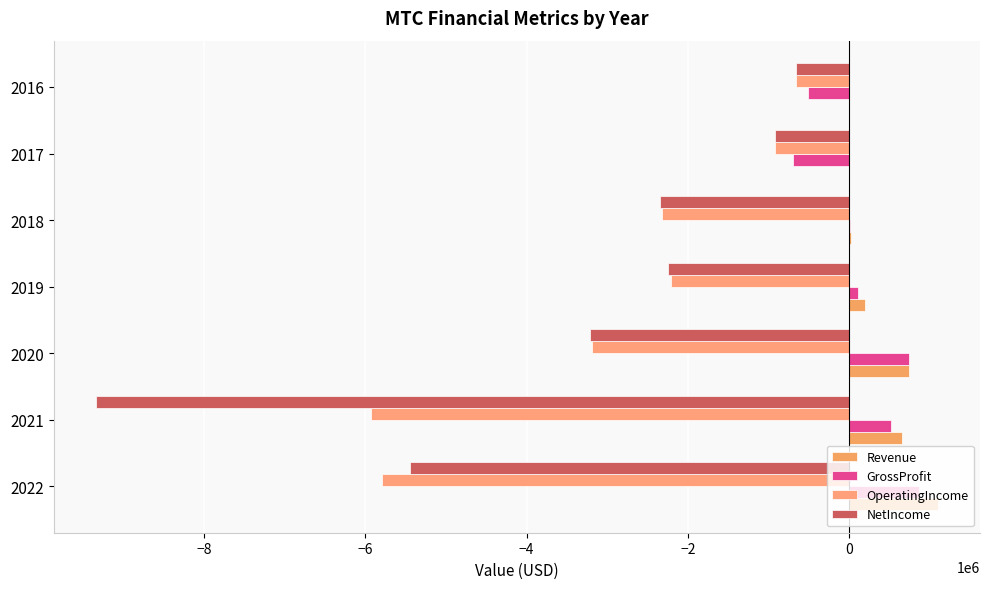

How many categories are shown in the chart?

7